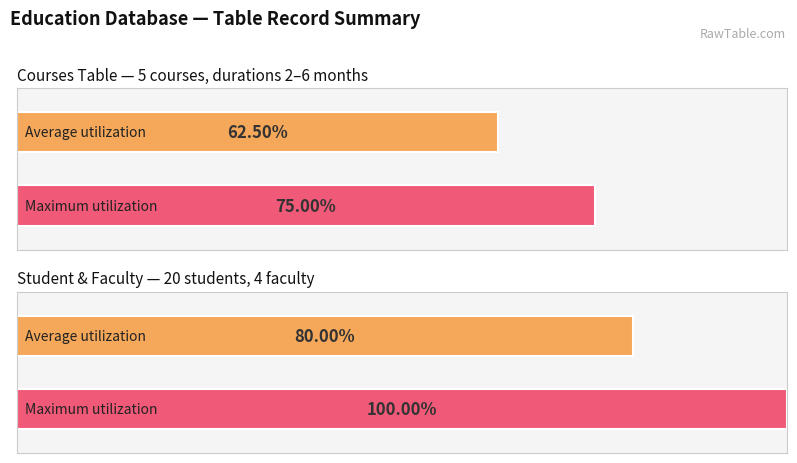

How many series are shown in this chart?

2